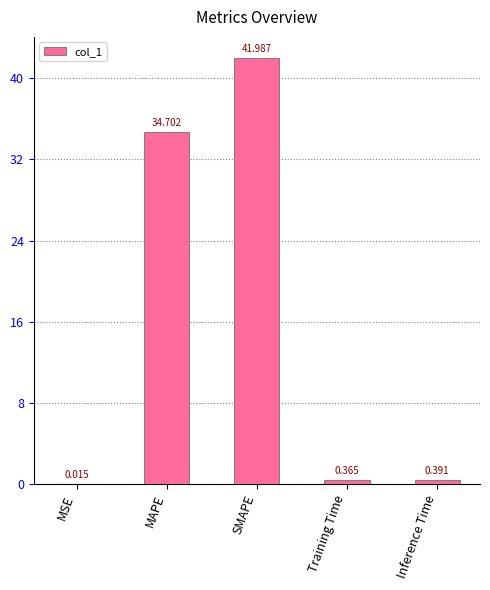

Which has a higher value, Training Time or MAPE?

MAPE